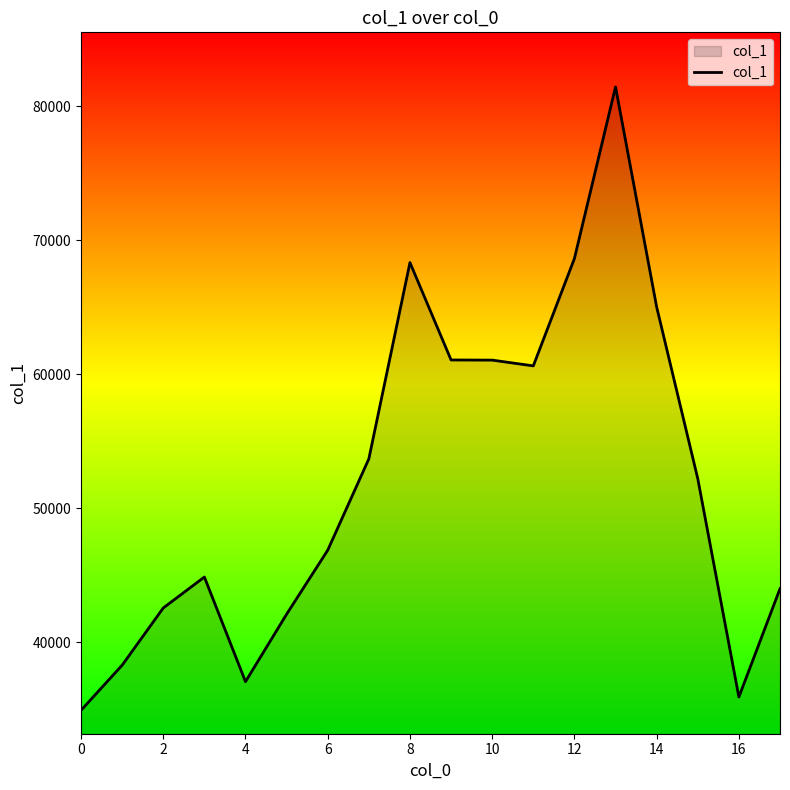

What is the greatest value displayed?

81424